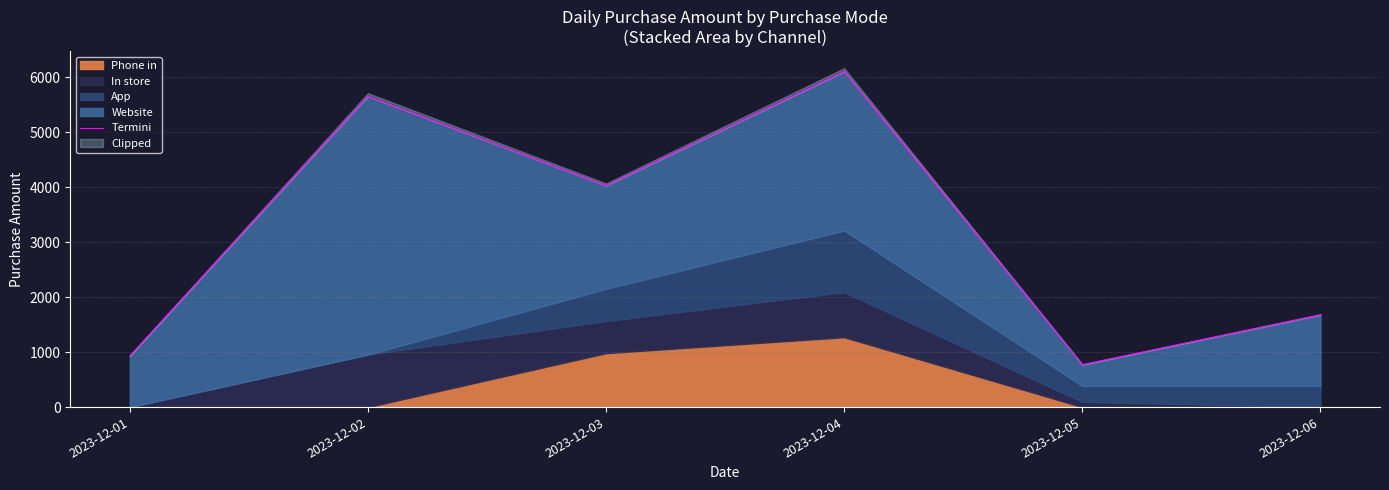

How many points are higher than both their immediate neighbors (excluding endpoints)?

2